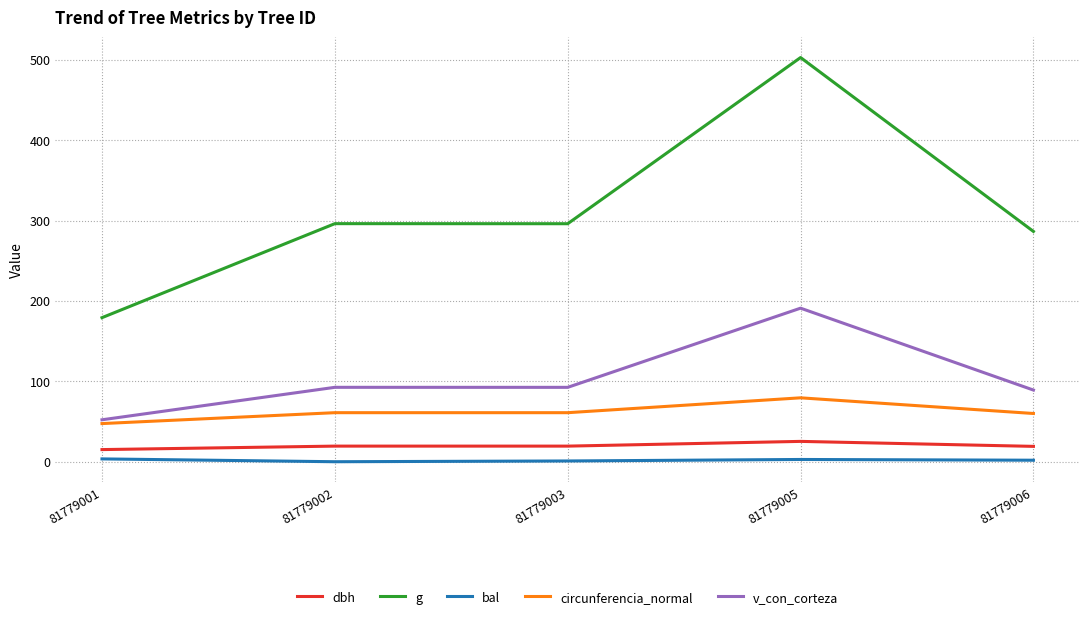

What is the total value across all series at 81779002?

469.1